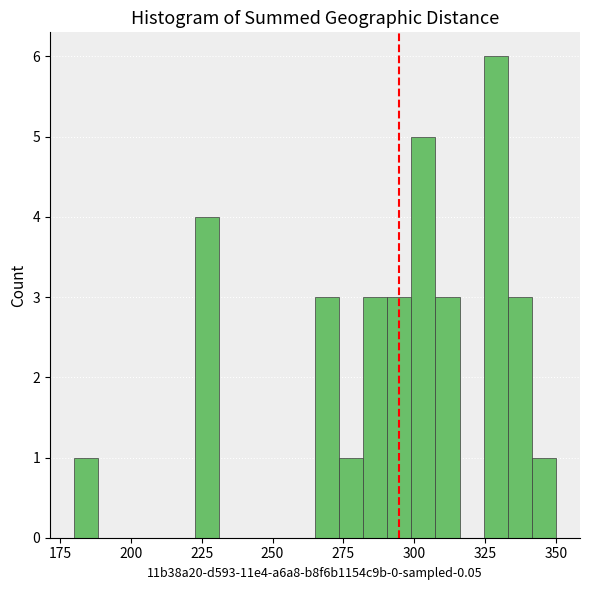

Around what value on the x-axis is the tallest bar? Give the approximate position of its centre, as read against the axis.

330